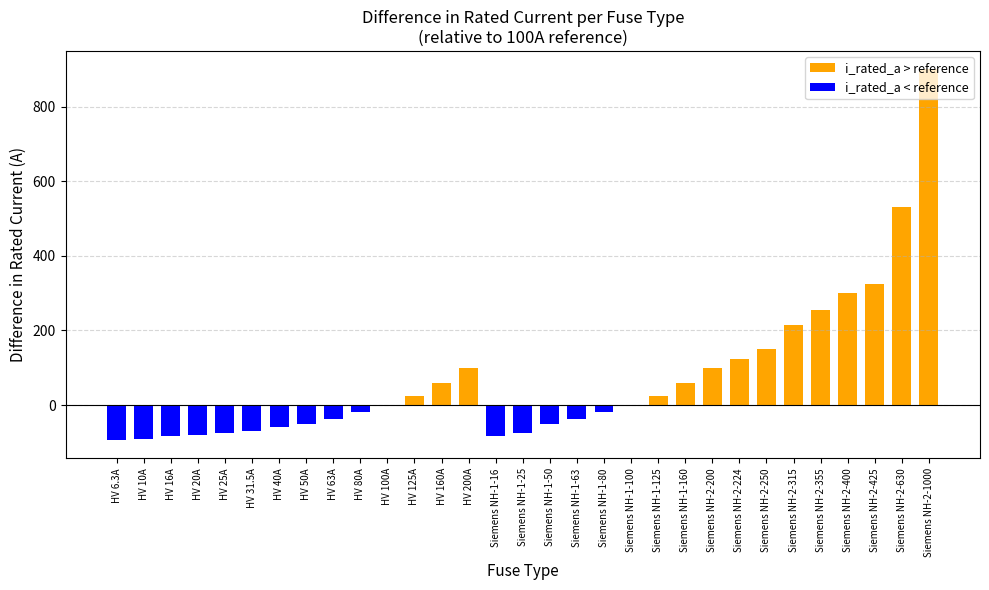

At which label is i_rated_a > reference closest to 450?

Siemens NH-2-630